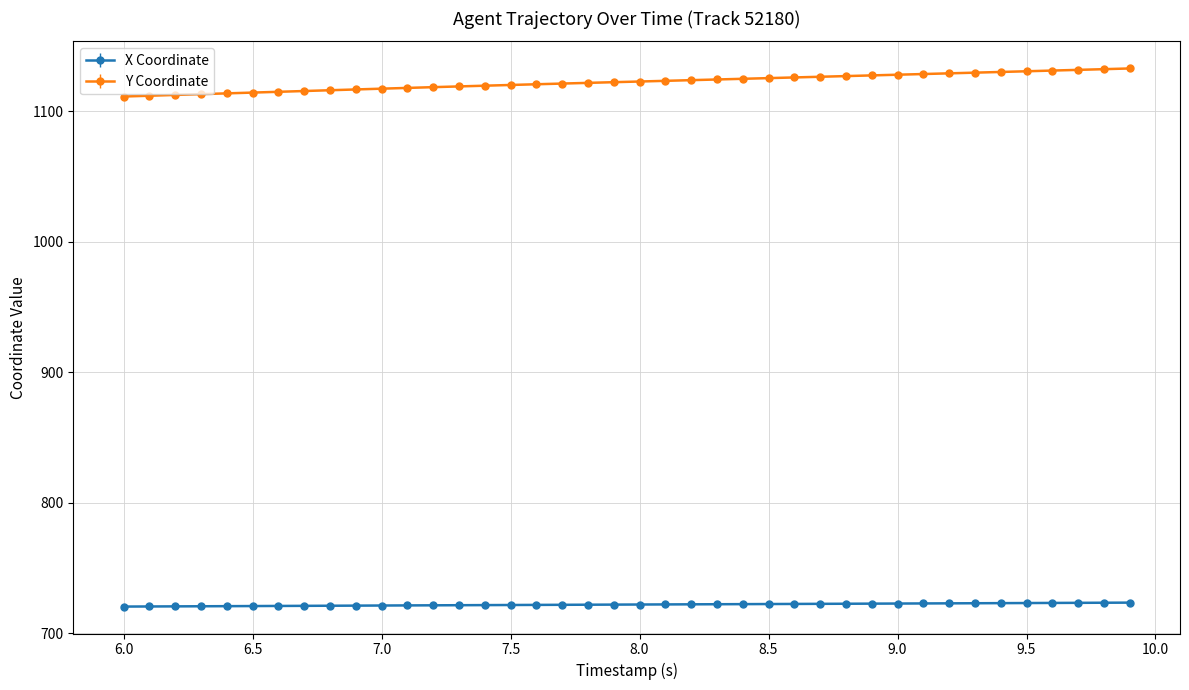

What is the average value of the X Coordinate series?

722.1